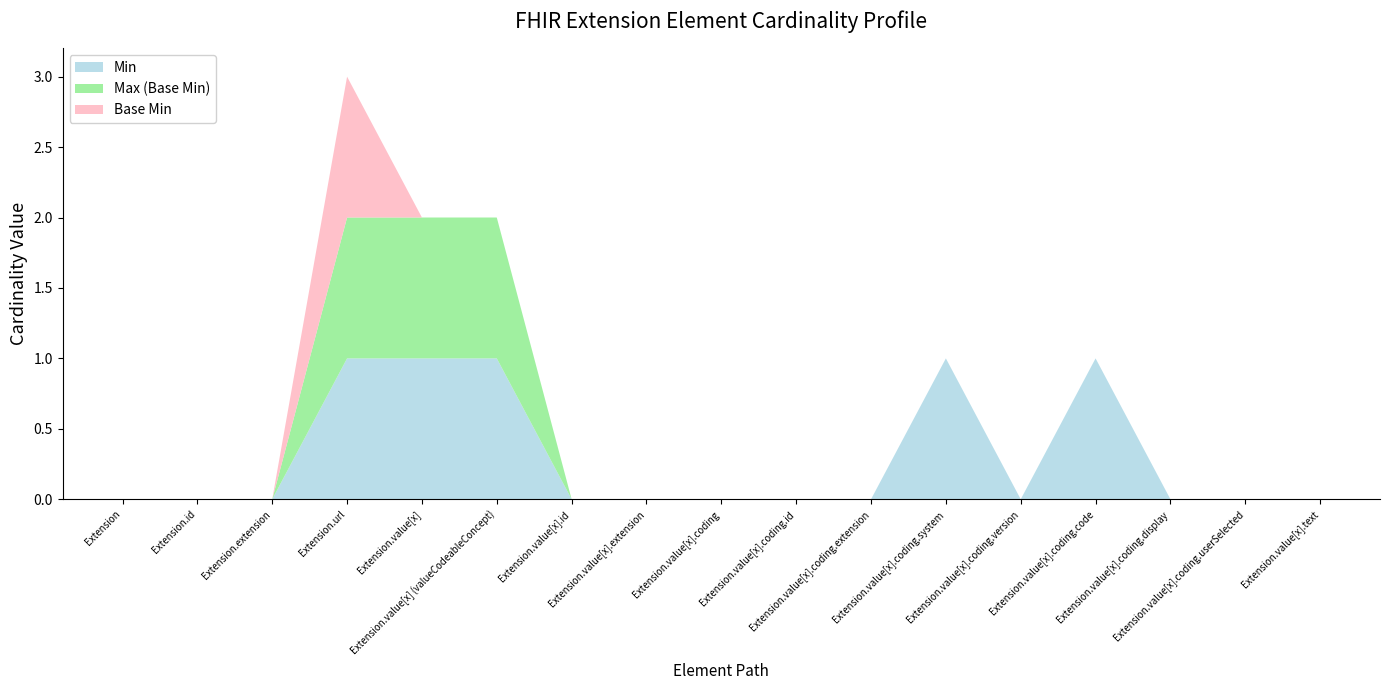

Reading left to right, extract all data points from this chart.

Min: Extension=0	Extension.id=0	Extension.extension=0	Extension.url=1	Extension.value[x]=1	Extension.value[x] (valueCodeableConcept)=1	Extension.value[x].id=0	Extension.value[x].extension=0	Extension.value[x].coding=0	Extension.value[x].coding.id=0	Extension.value[x].coding.extension=0	Extension.value[x].coding.system=1	Extension.value[x].coding.version=0	Extension.value[x].coding.code=1	Extension.value[x].coding.display=0	Extension.value[x].coding.userSelected=0	Extension.value[x].text=0
Max (Base Min): Extension=0	Extension.id=0	Extension.extension=0	Extension.url=1	Extension.value[x]=1	Extension.value[x] (valueCodeableConcept)=1	Extension.value[x].id=0	Extension.value[x].extension=0	Extension.value[x].coding=0	Extension.value[x].coding.id=0	Extension.value[x].coding.extension=0	Extension.value[x].coding.system=0	Extension.value[x].coding.version=0	Extension.value[x].coding.code=0	Extension.value[x].coding.display=0	Extension.value[x].coding.userSelected=0	Extension.value[x].text=0
Base Min: Extension=0	Extension.id=0	Extension.extension=0	Extension.url=1	Extension.value[x]=0	Extension.value[x] (valueCodeableConcept)=0	Extension.value[x].id=0	Extension.value[x].extension=0	Extension.value[x].coding=0	Extension.value[x].coding.id=0	Extension.value[x].coding.extension=0	Extension.value[x].coding.system=0	Extension.value[x].coding.version=0	Extension.value[x].coding.code=0	Extension.value[x].coding.display=0	Extension.value[x].coding.userSelected=0	Extension.value[x].text=0